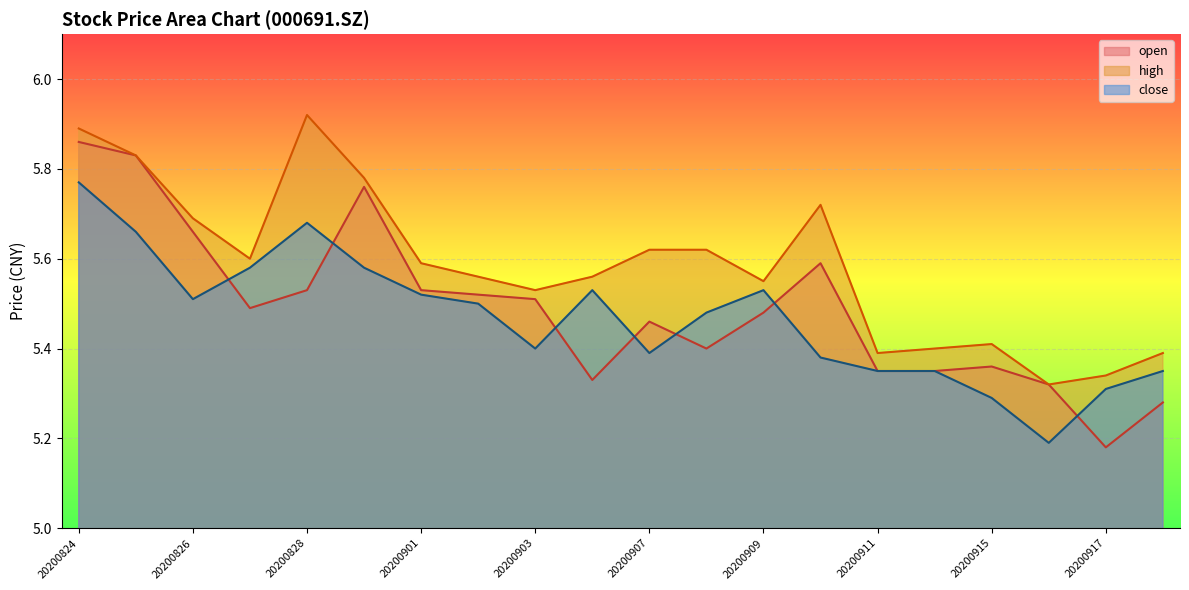

True or false: high and close cross at least once.

False